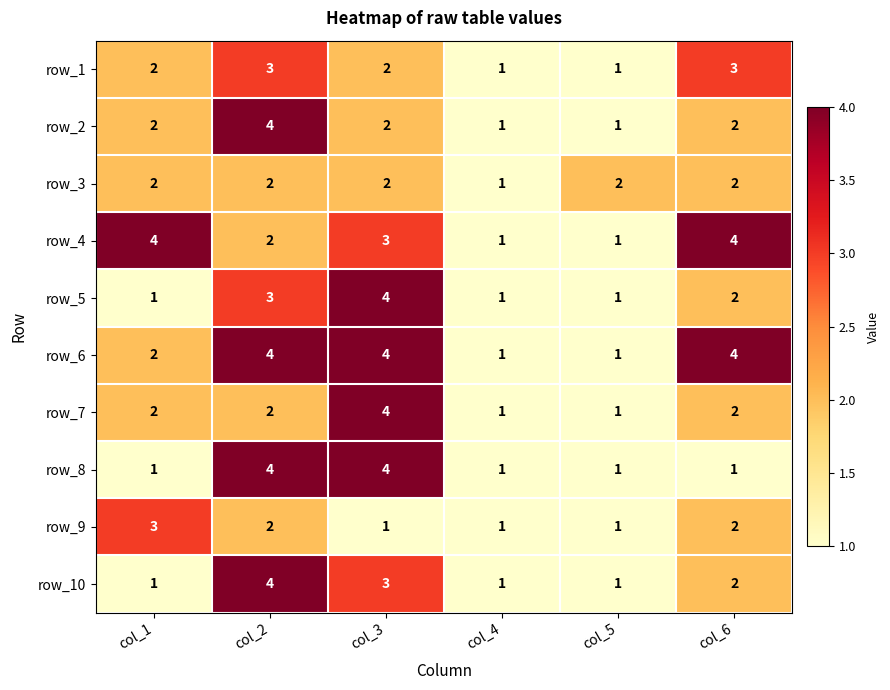

What is the spread (max minus min) of values at col_1?

3